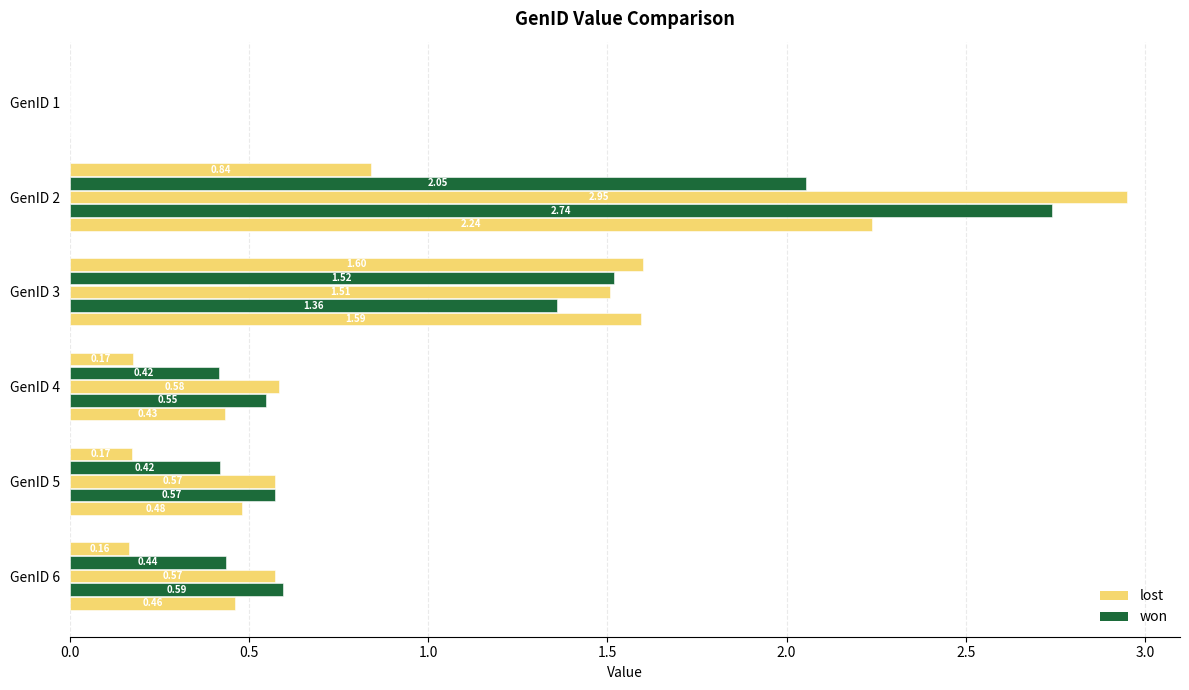

Count the number of categories in the chart.

6